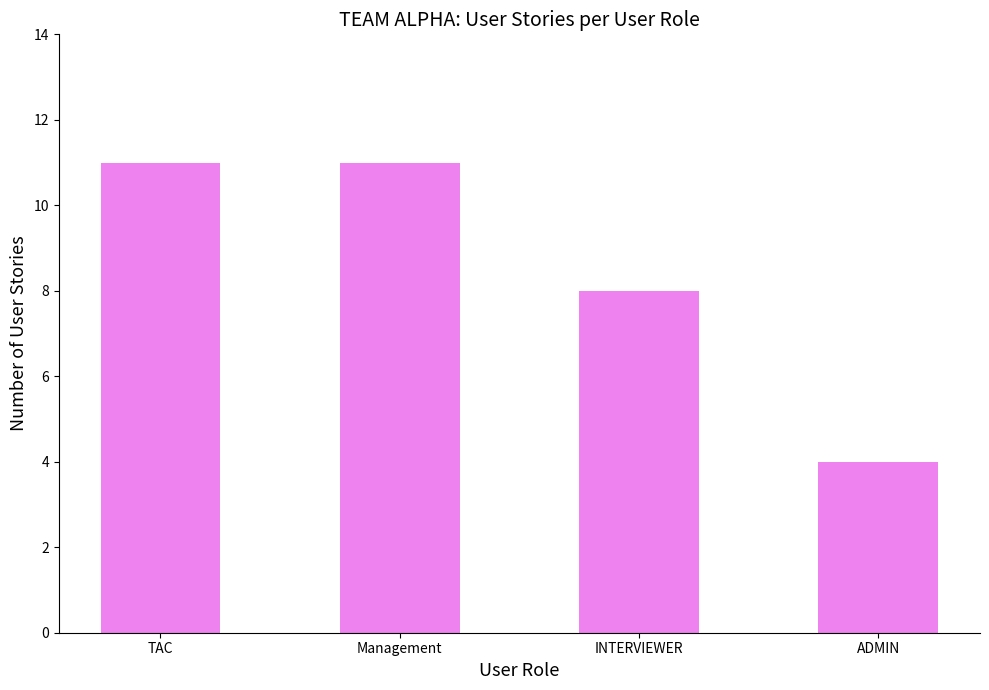

Is it true that the value at INTERVIEWER is 8?

True